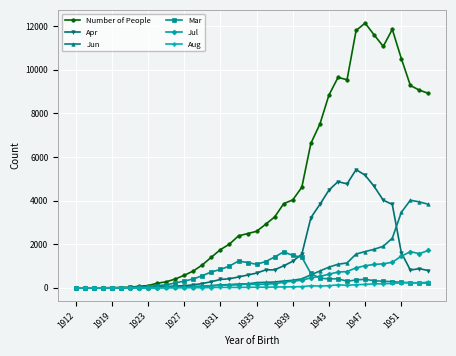

At how many categories does at least one series exceed 10227?

6